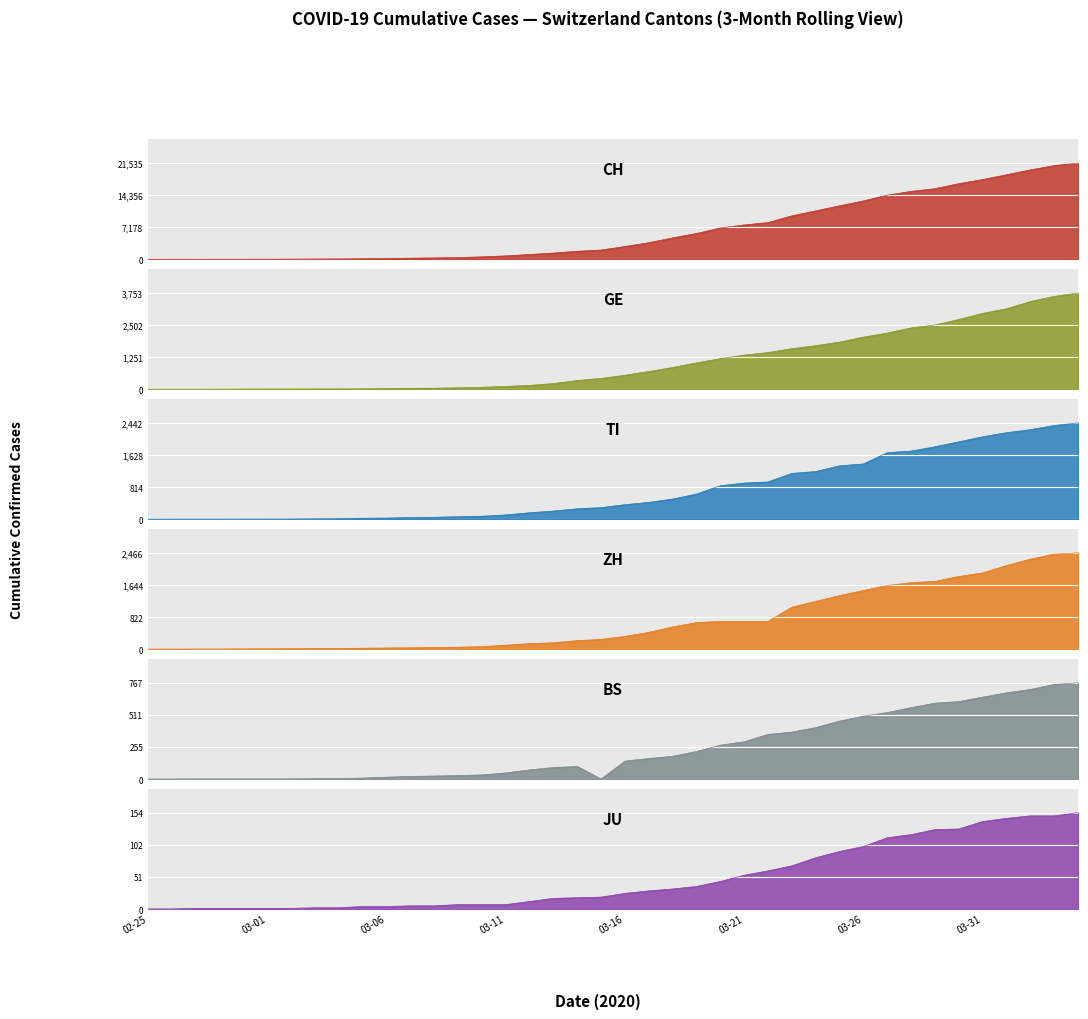

How many values in the GE series are below 544?

20